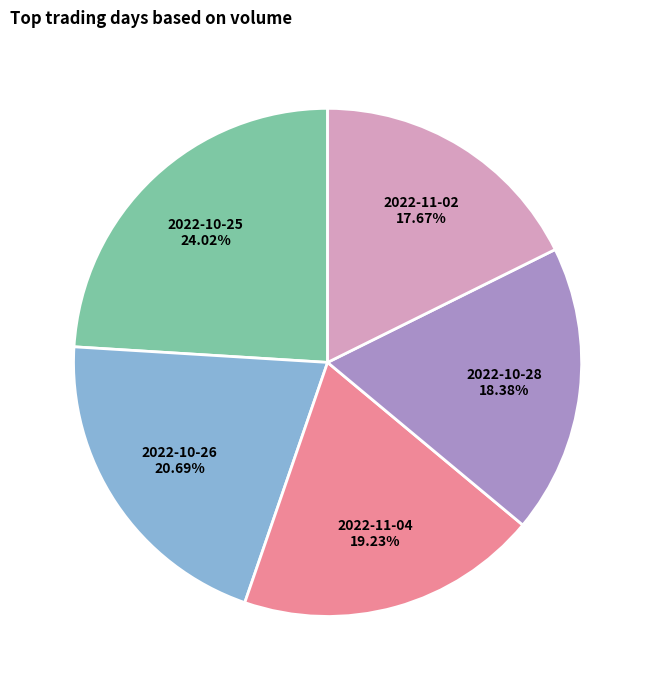

To the nearest percent, what portion does 2022-11-04 represent?

19%